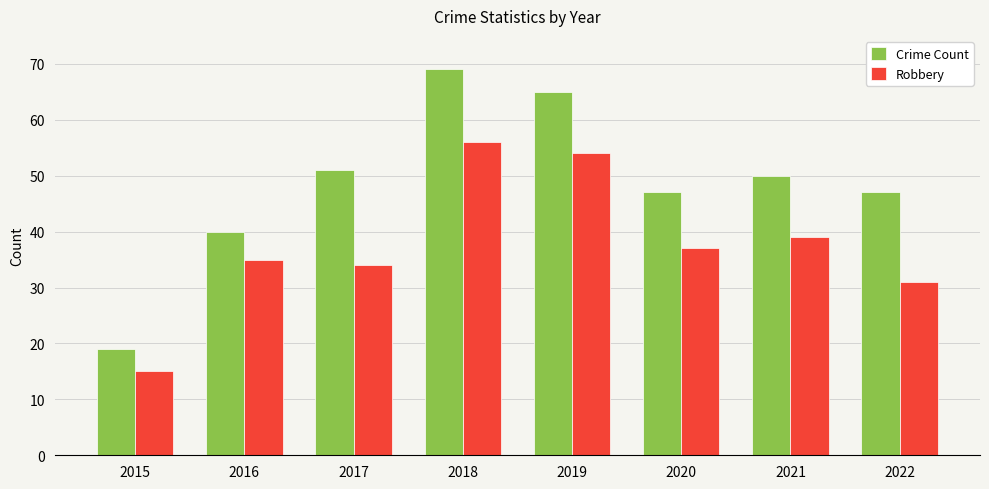

Which category has the highest value across all series?

2018